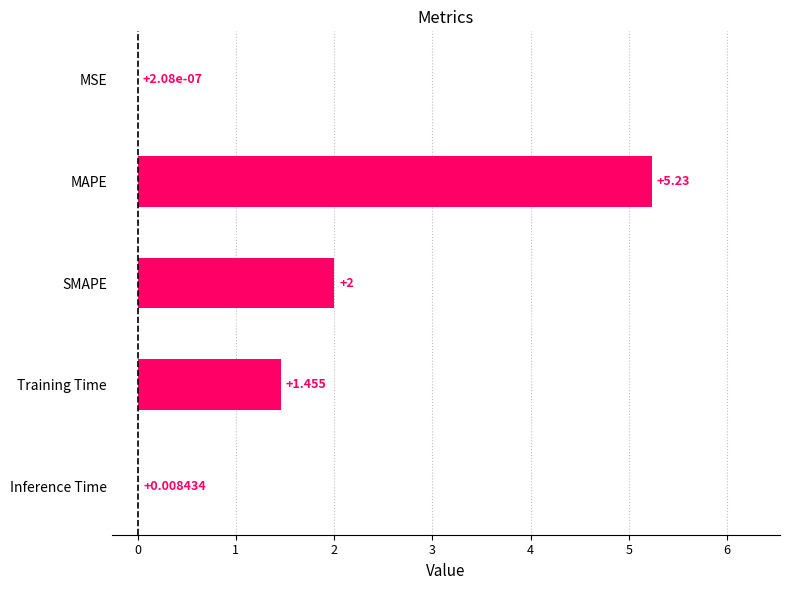

Which has a higher value, MAPE or Inference Time?

MAPE